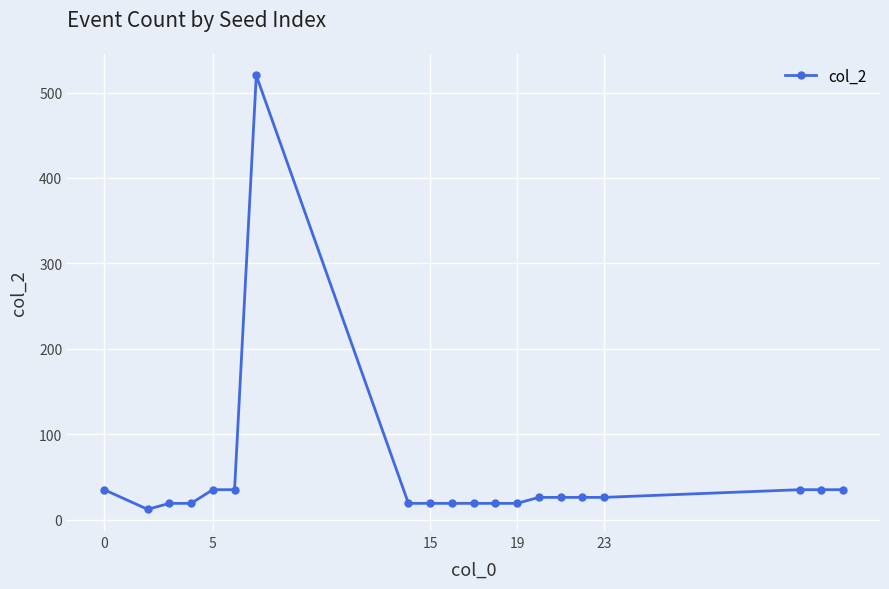

What is the value of the 3rd point from the left?

19